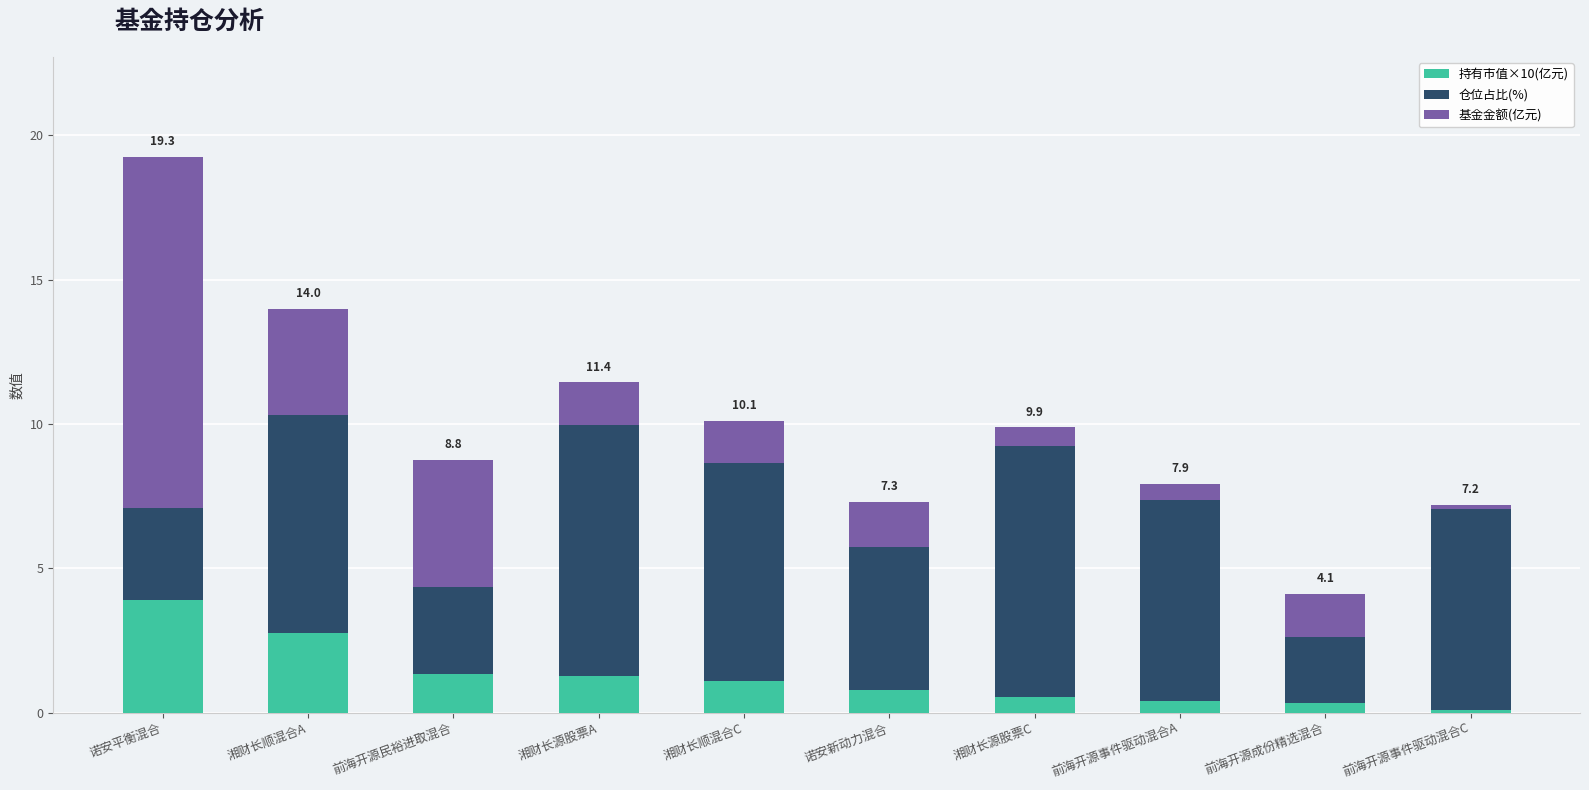

What is the average value of the 持有市值×10(亿元) series?

1.3